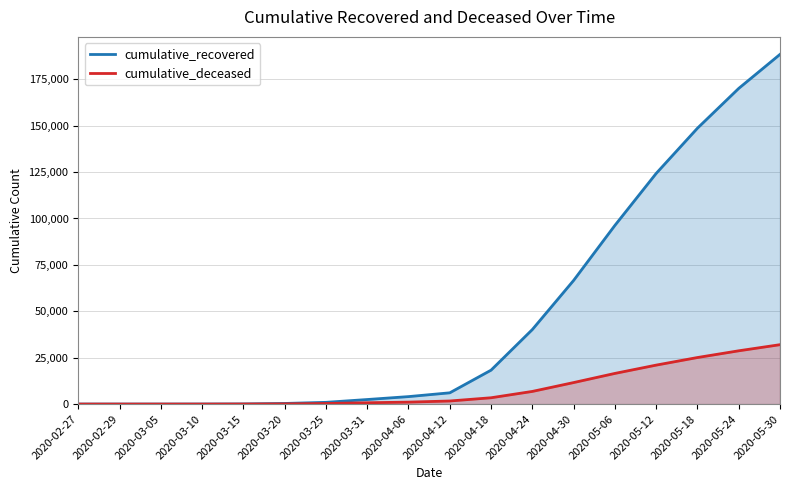

How many data points in cumulative_deceased are less than 1663?

9